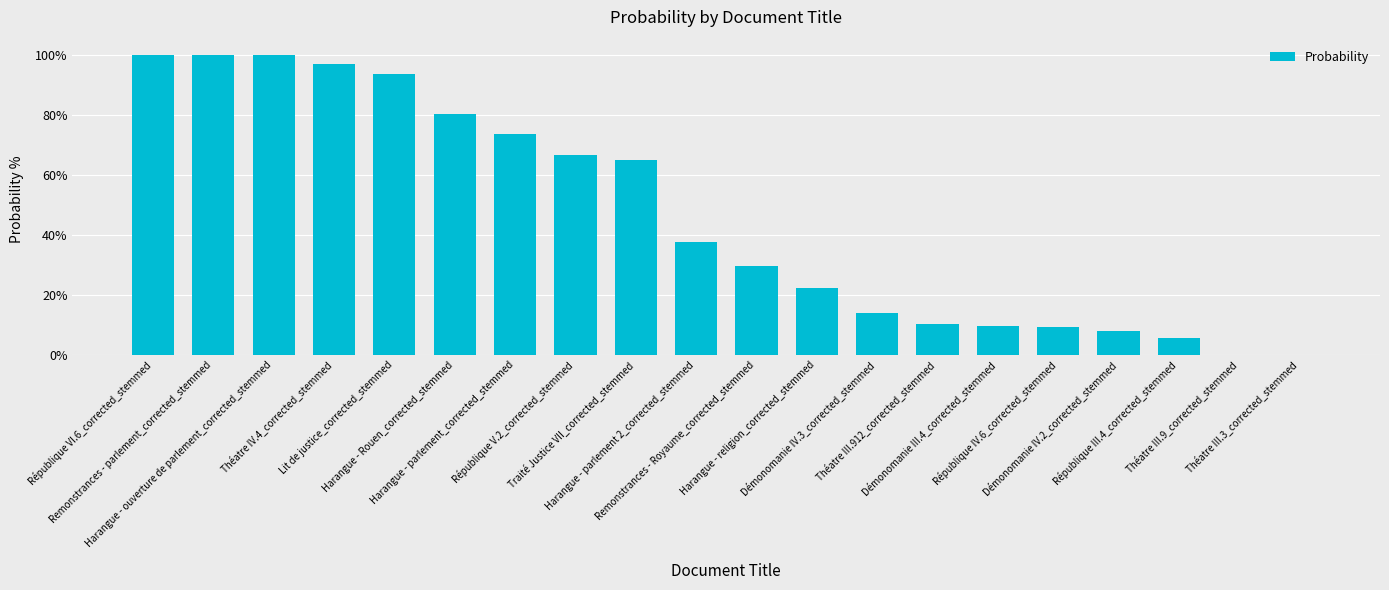

The chart shows a value of 0.0 at République III.4_corrected_stemmed. True or false?

False